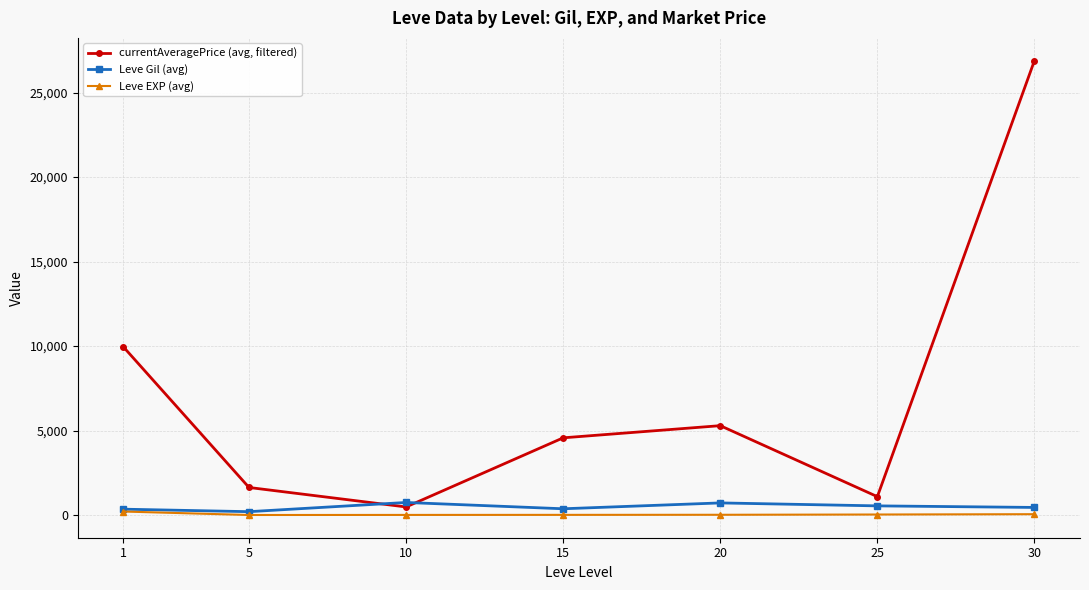

How many interior local peaks does the currentAveragePrice (avg, filtered) series have?

1